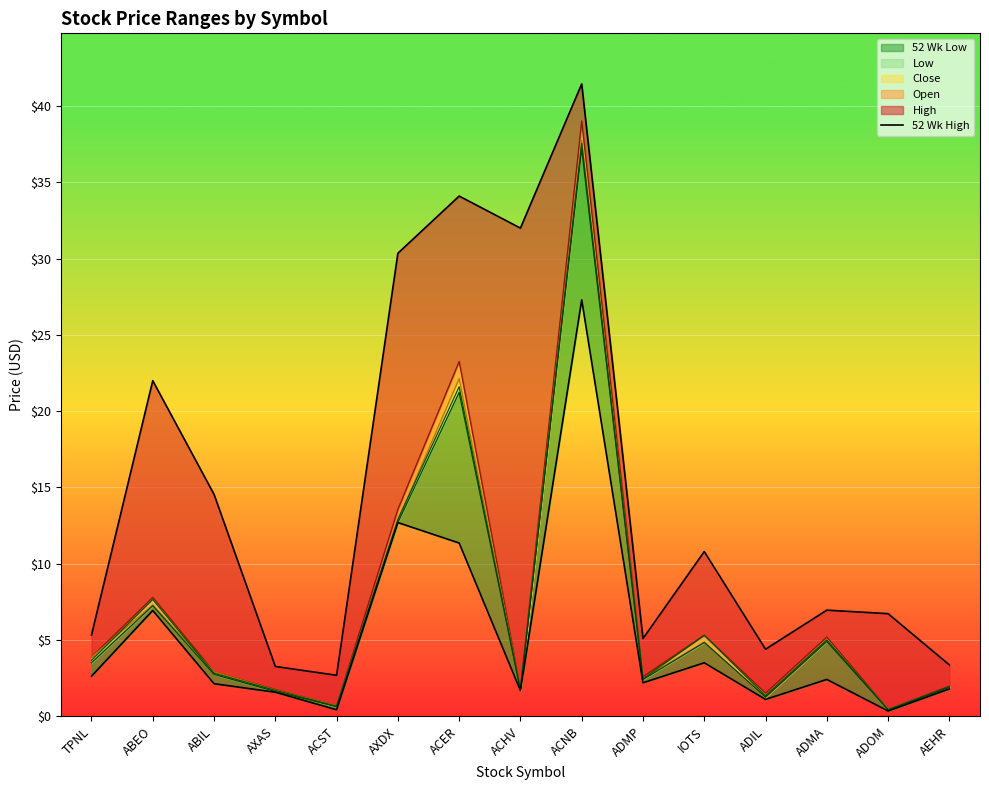

Which category has the highest value across all series?

ACNB